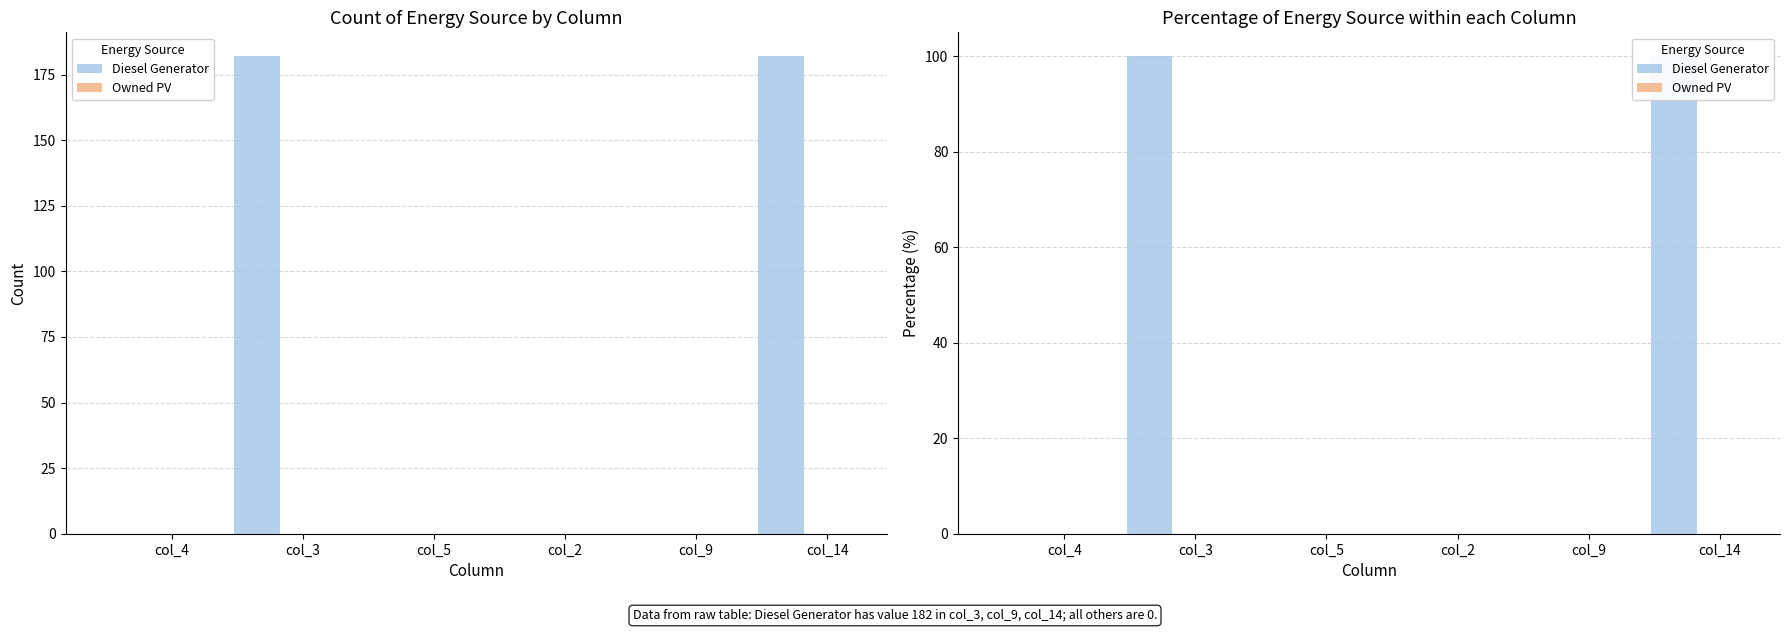

What is the label of the 2nd bar from the left?

col_3